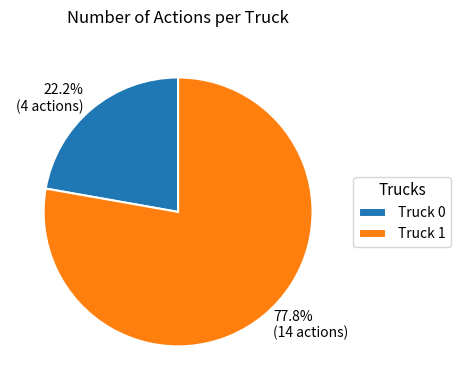

The Truck 0 slice represents 34% of the pie. True or false?

False